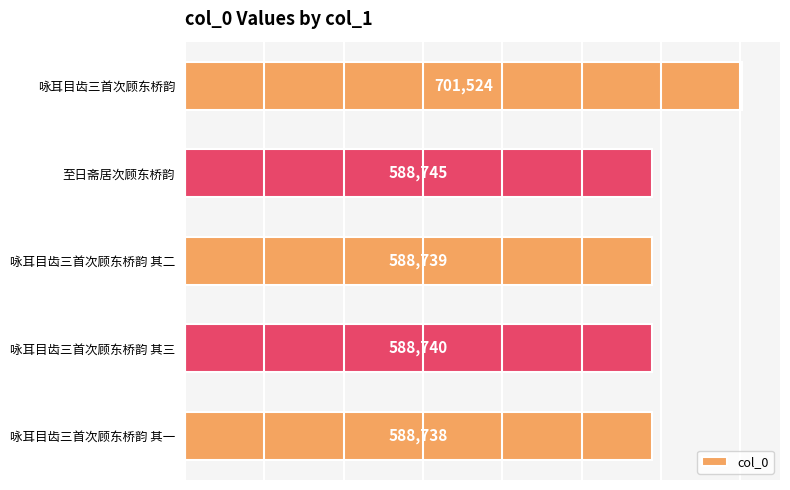

List the labels in order of value, smallest first.

咏耳目齿三首次顾东桥韵 其一, 咏耳目齿三首次顾东桥韵 其二, 咏耳目齿三首次顾东桥韵 其三, 至日斋居次顾东桥韵, 咏耳目齿三首次顾东桥韵